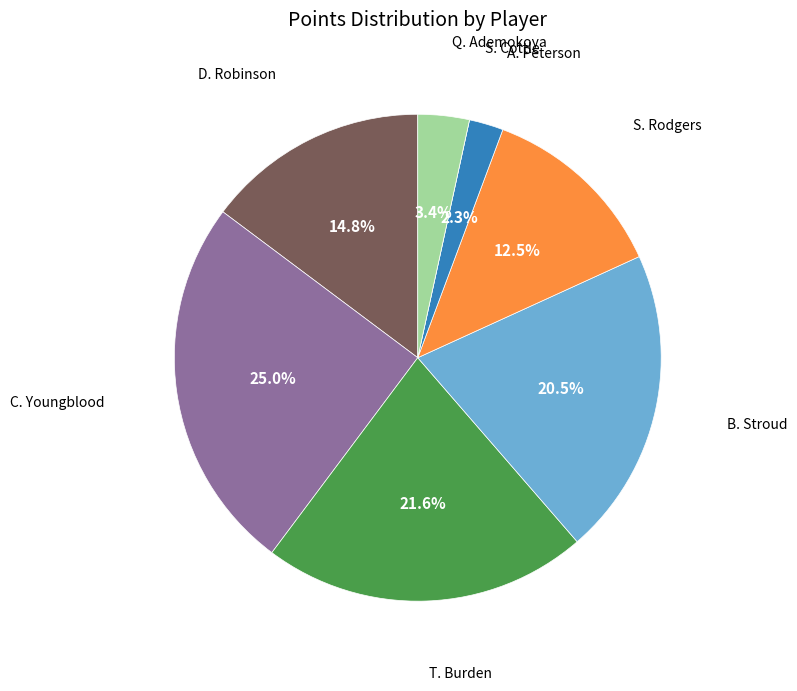

Is there any slice that represents more than half of the pie?

No